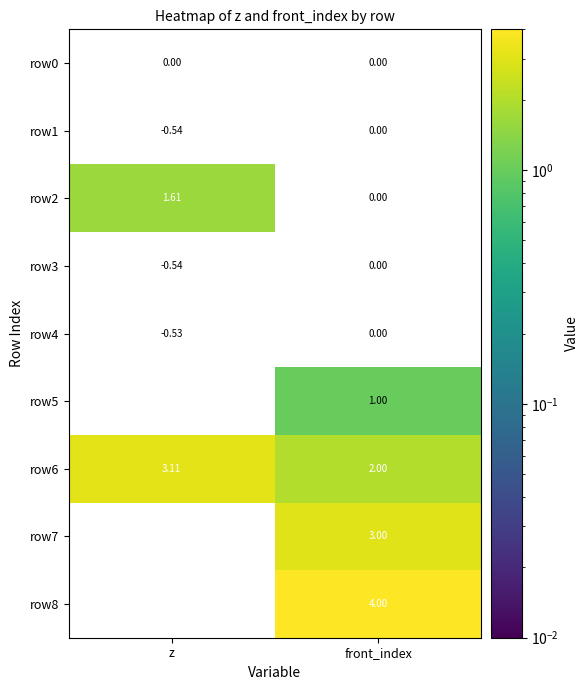

List the labels in order of row5 value, smallest first.

z, front_index